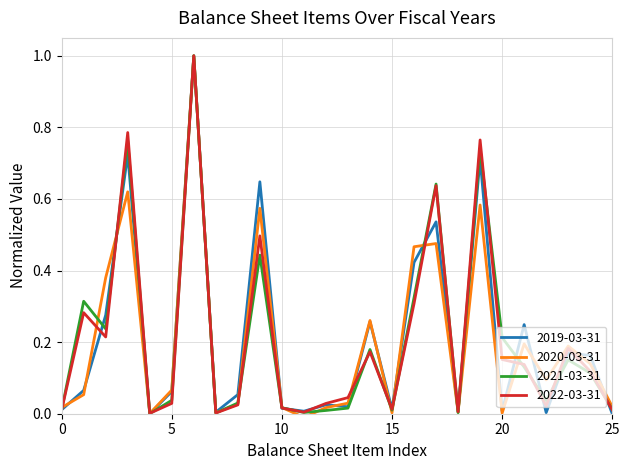

What is the greatest value displayed?

1.0